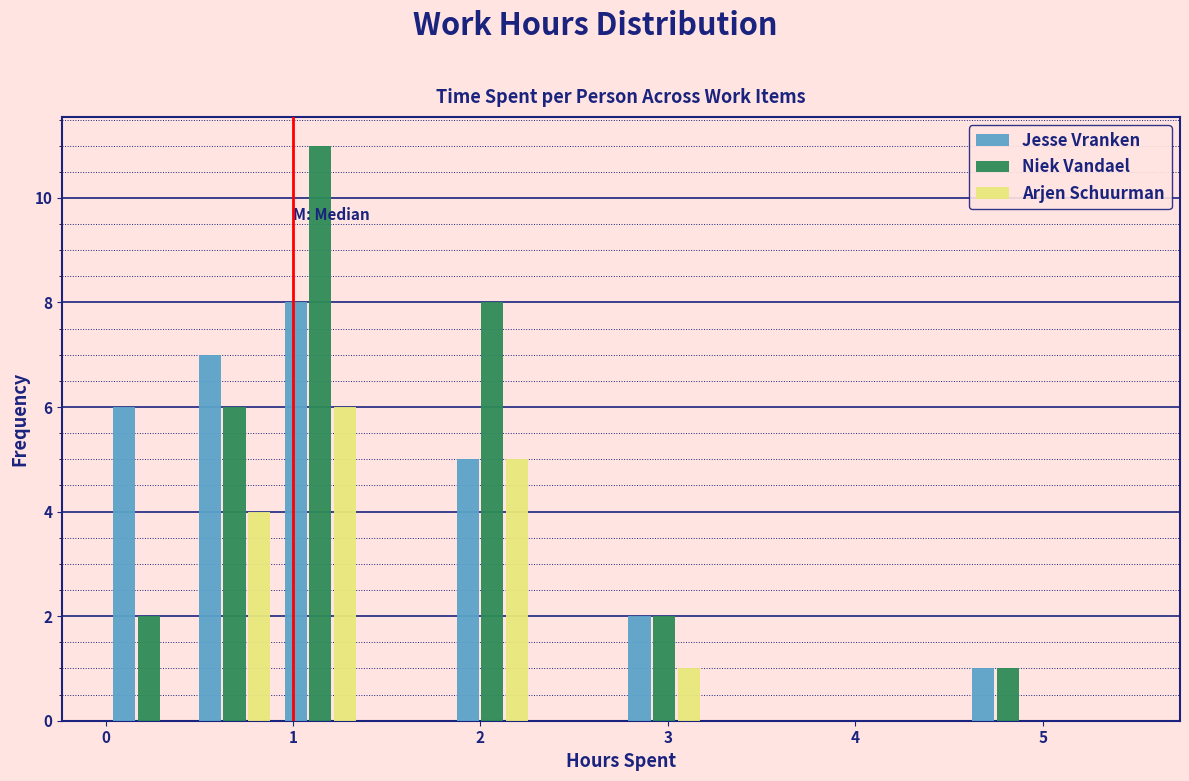

In the Arjen Schuurman series, which range on the x-axis has the tallest bar?

0.9 to 1.4